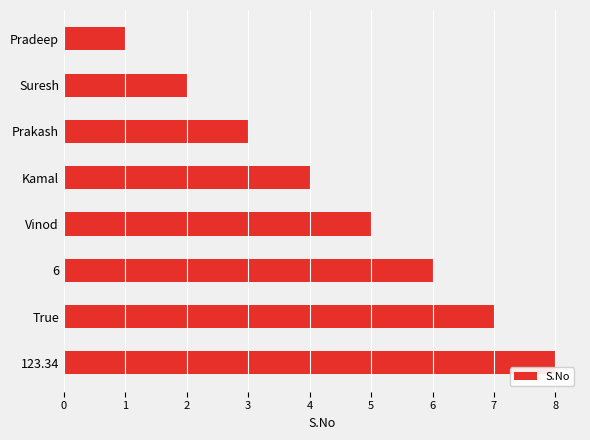

What is the change in value from Kamal to 6?

+2